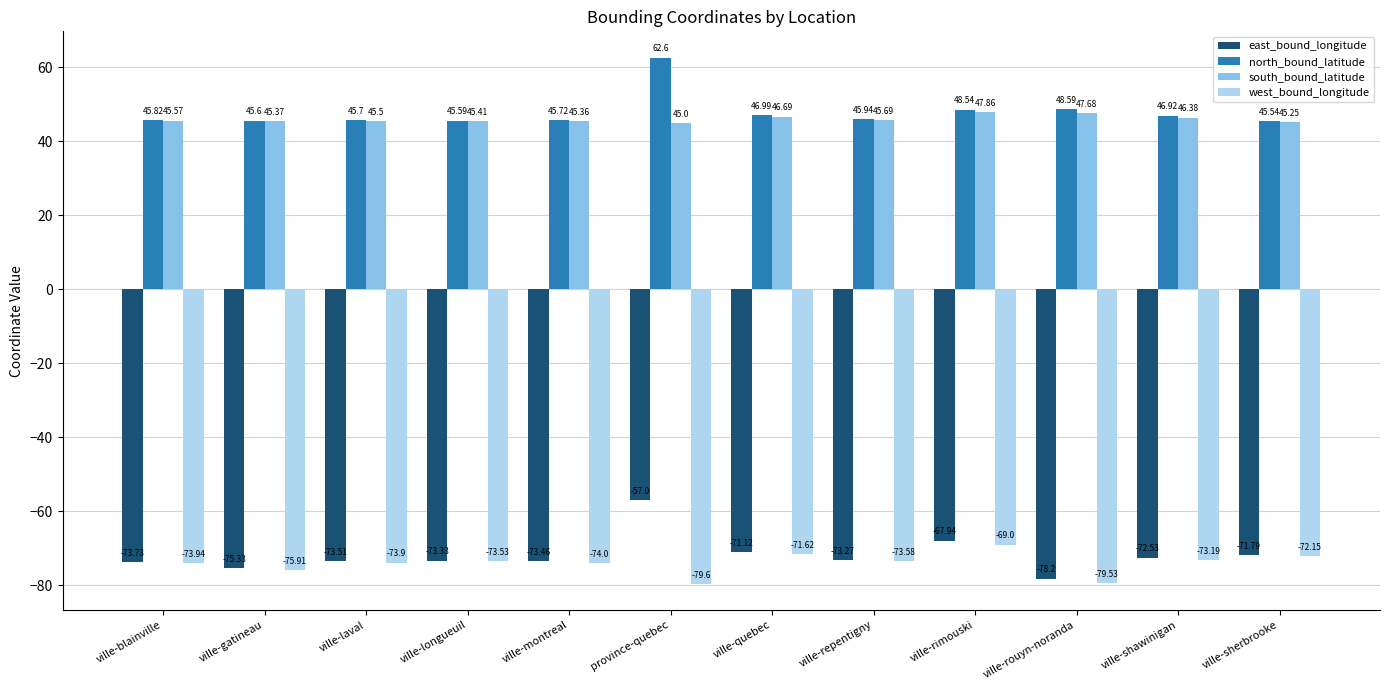

What is the minimum value shown in the chart?

-79.6